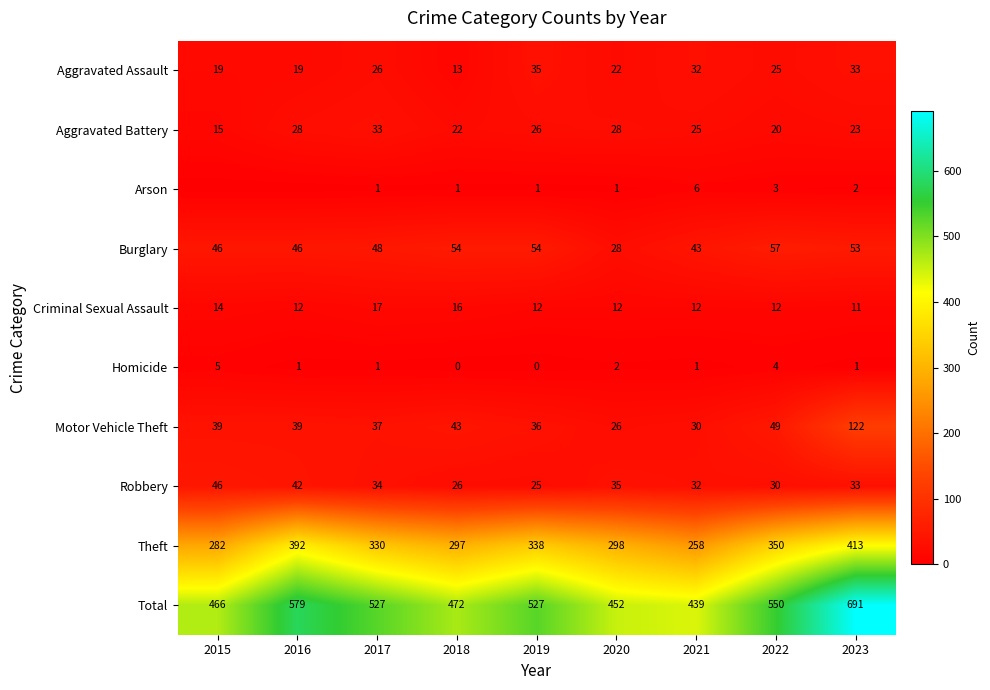

At which category does the chart reach its peak across all series?

2023